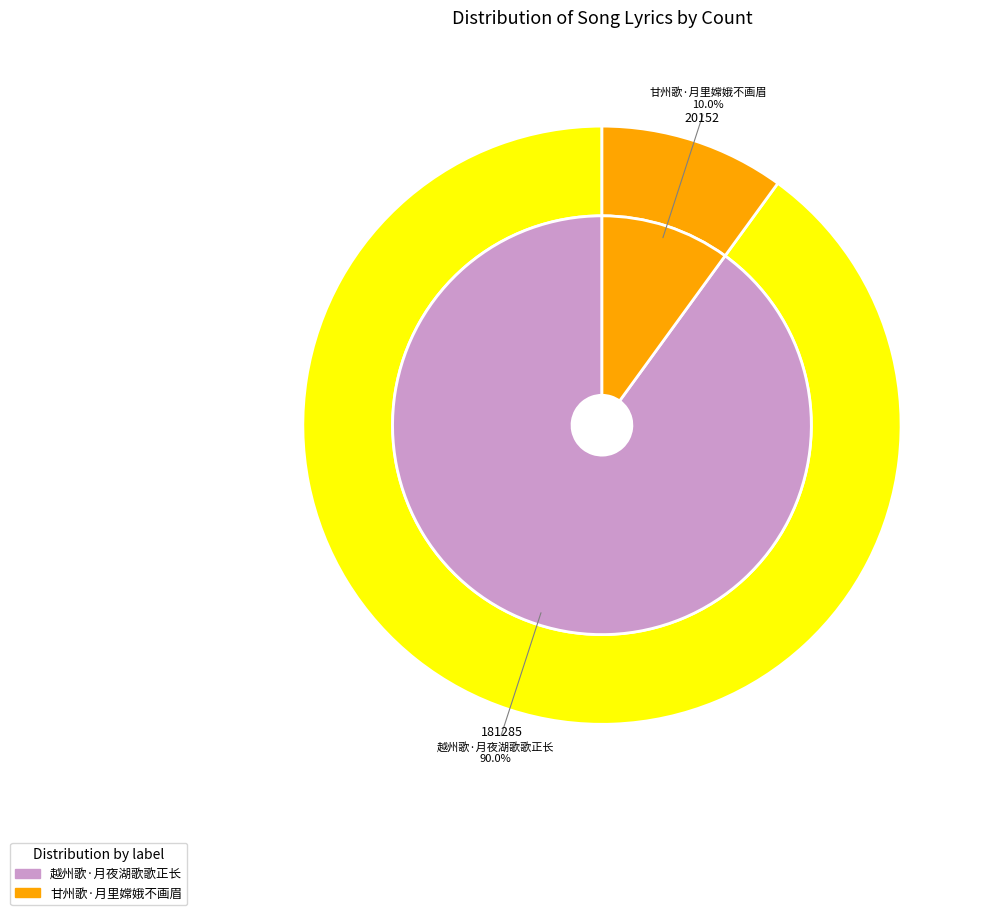

To the nearest percent, what is the difference between the 甘州歌·月里嫦娥不画眉 and 越州歌·月夜湖歌歌正长 slice percentages?

80%